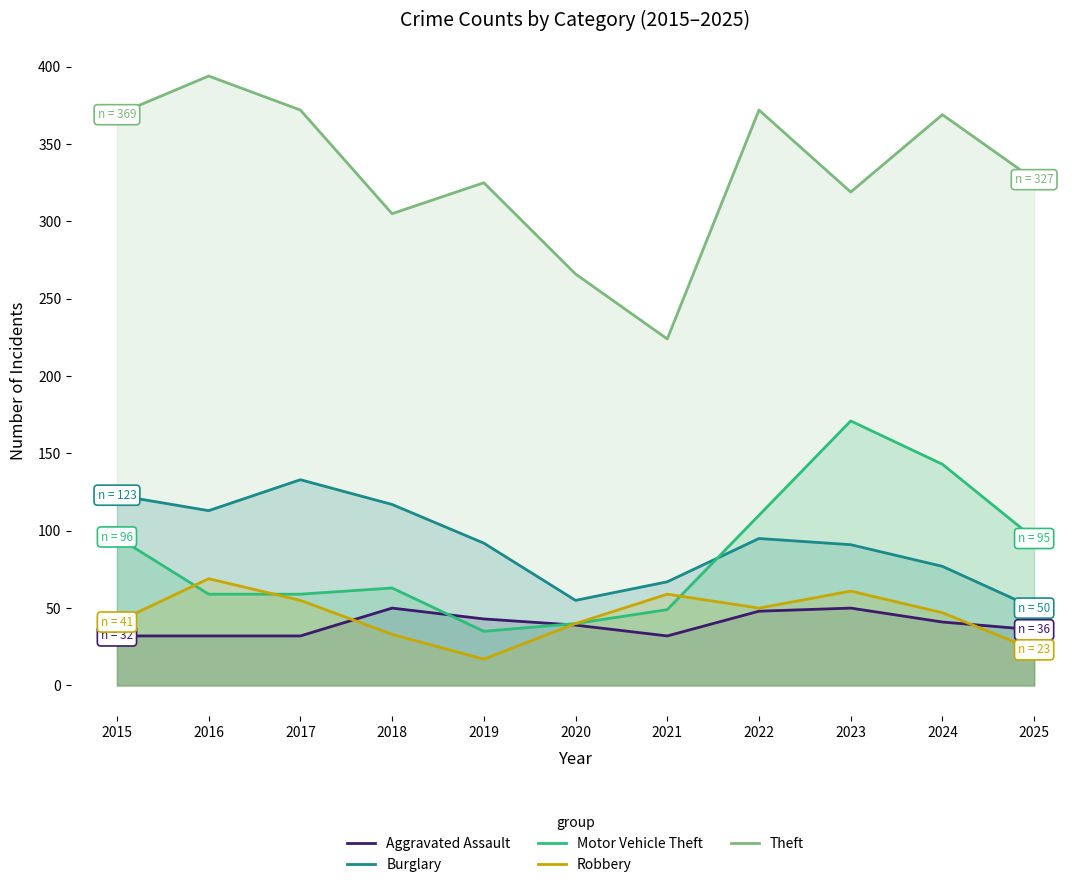

What is the approximate value of Theft at 2018, to the nearest 5?

305